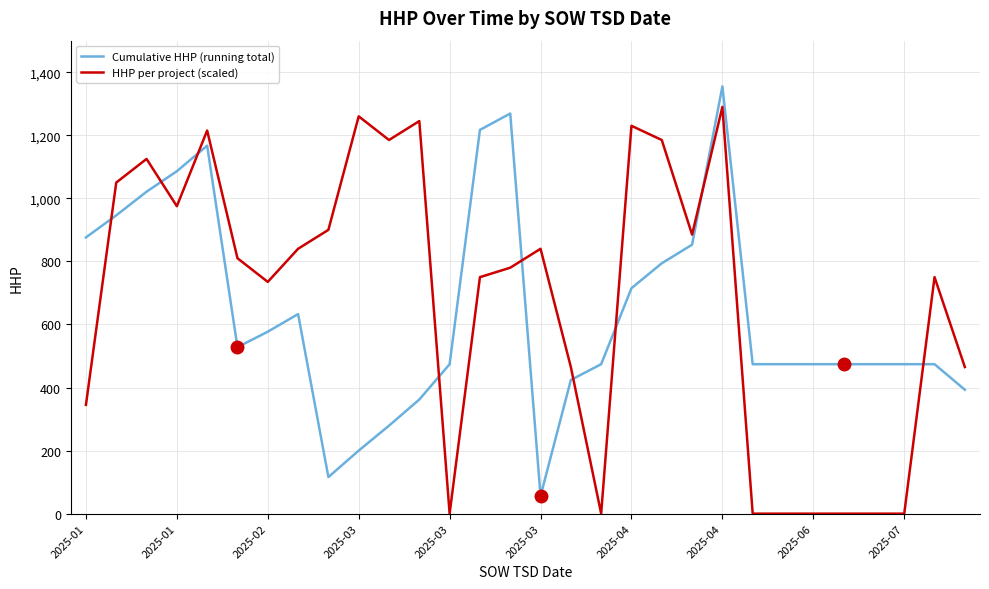

Reading right to left, what are all the values shown in this chart?

Cumulative HHP (running total): 393	474	474	474	474	474	474	474	1355	853	794	715	474	424	56	1269	1217	474	362	279	200	116	633	577	528	1167	1086	1021	946	876
HHP per project (scaled): 465	750	0	0	0	0	0	0	1290	885	1185	1230	0	465	840	780	750	0	1245	1185	1260	900	840	735	810	1215	975	1125	1050	345